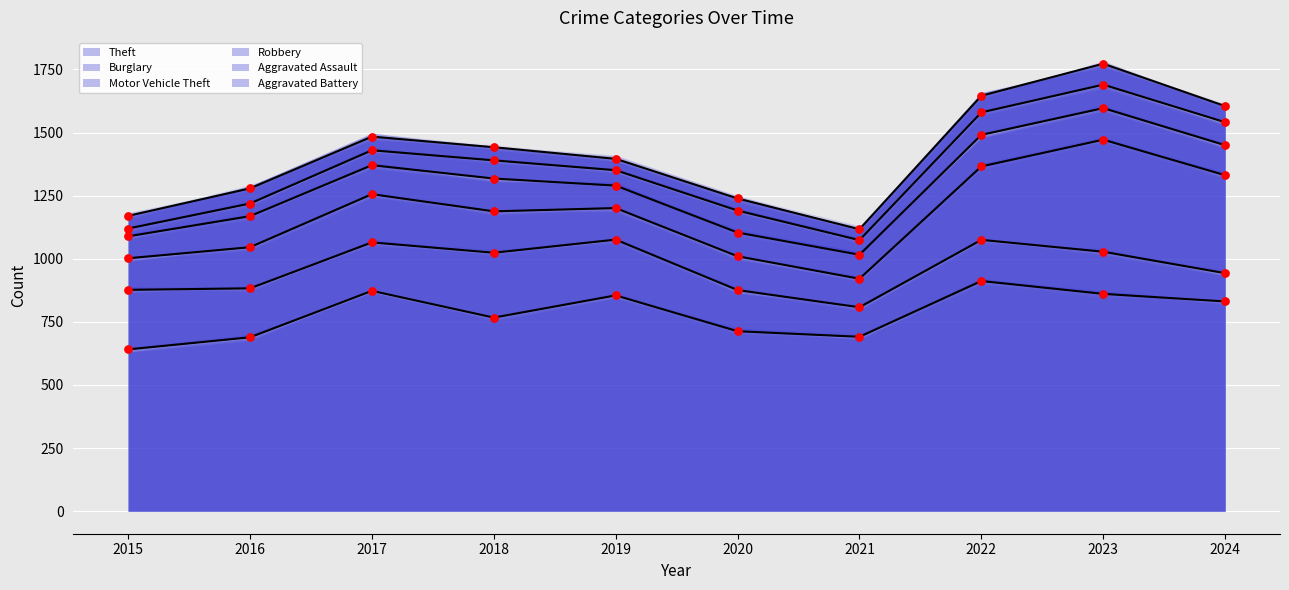

Which series has the largest total across all categories?

Theft